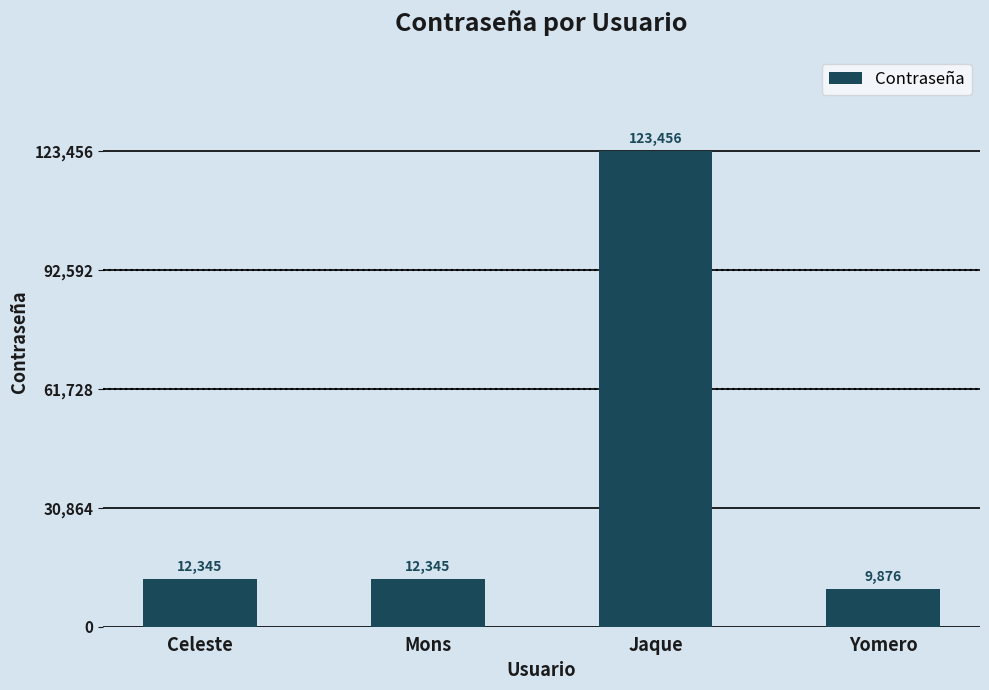

How many bars are there in total?

4